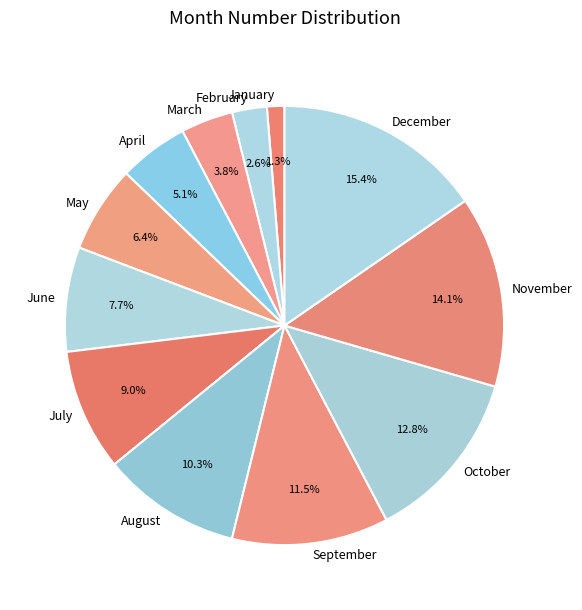

What percentage is the October slice, to the nearest percent?

13%